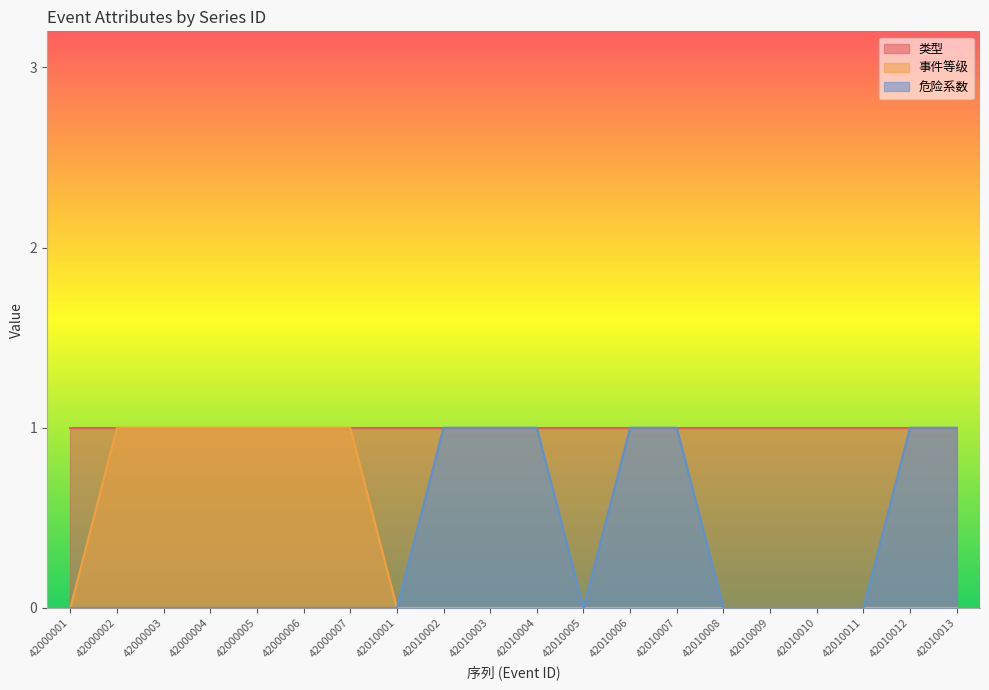

At how many categories does at least one series exceed 0?

20